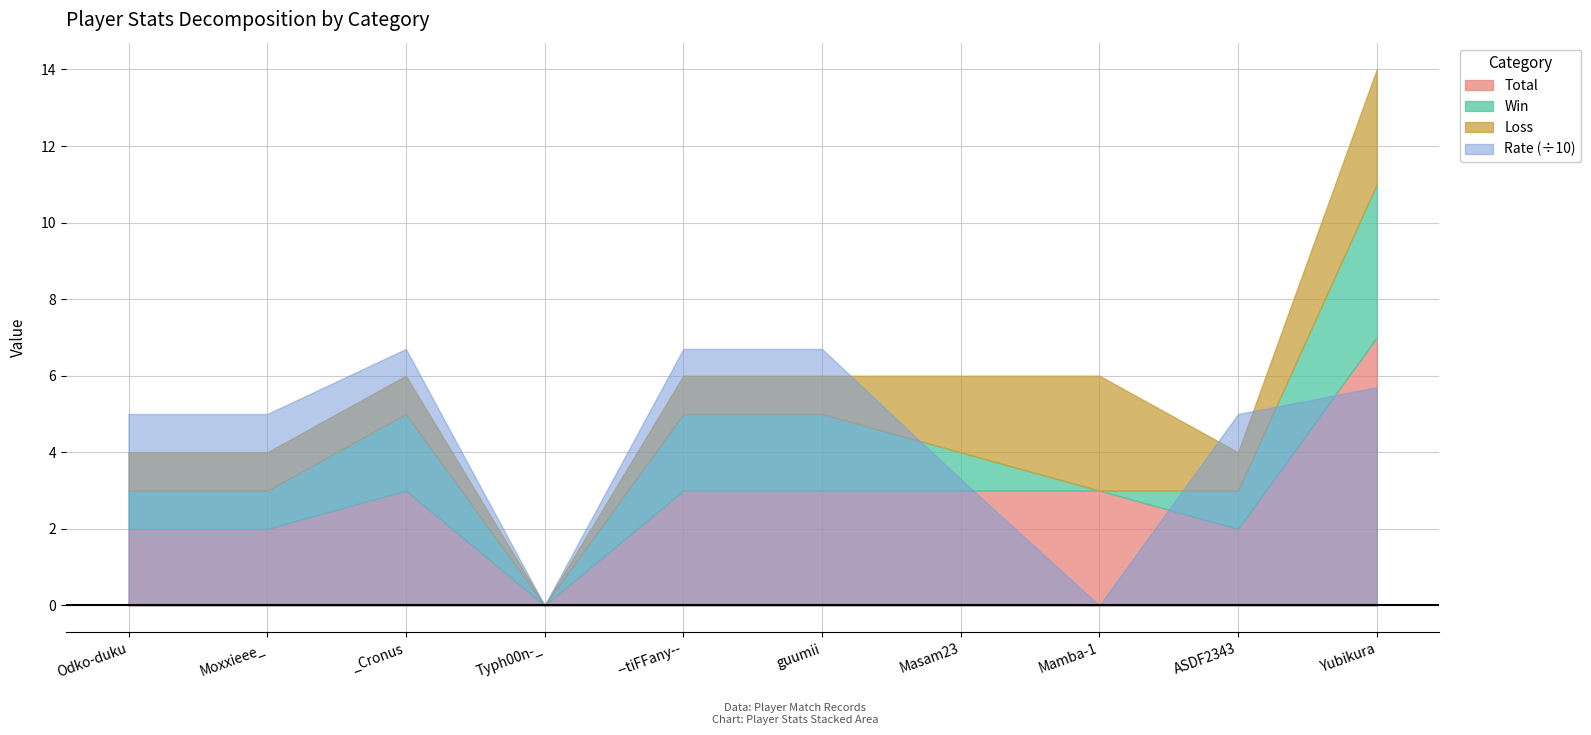

What is the label of the 8th point from the right?

_Cronus